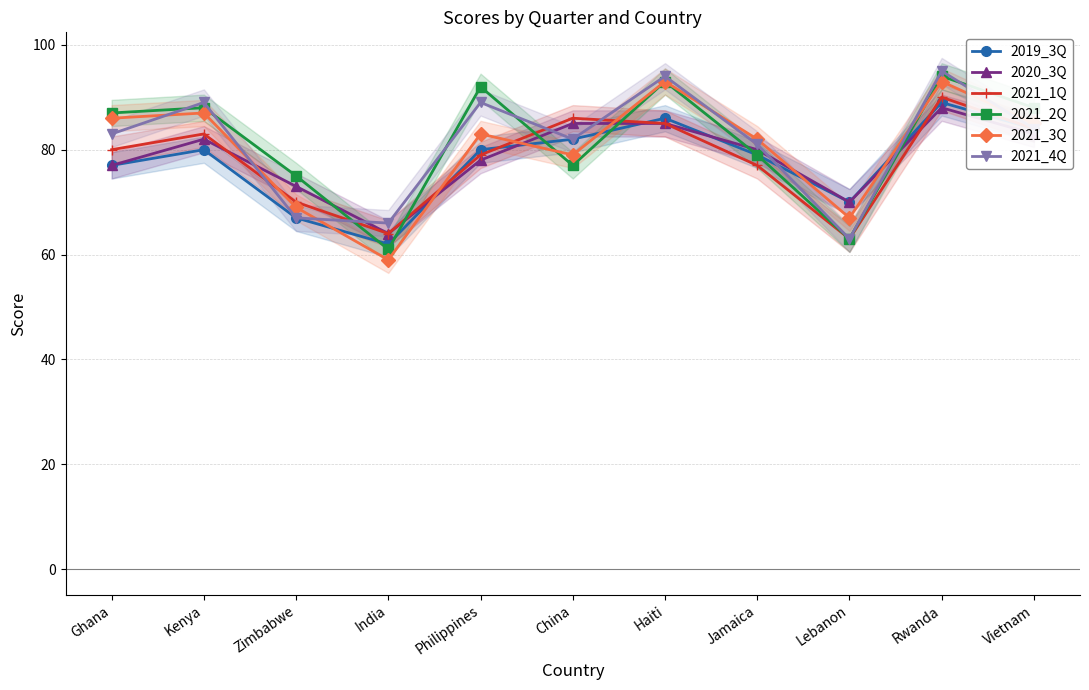

Which series has the largest total across all categories?

2021_2Q